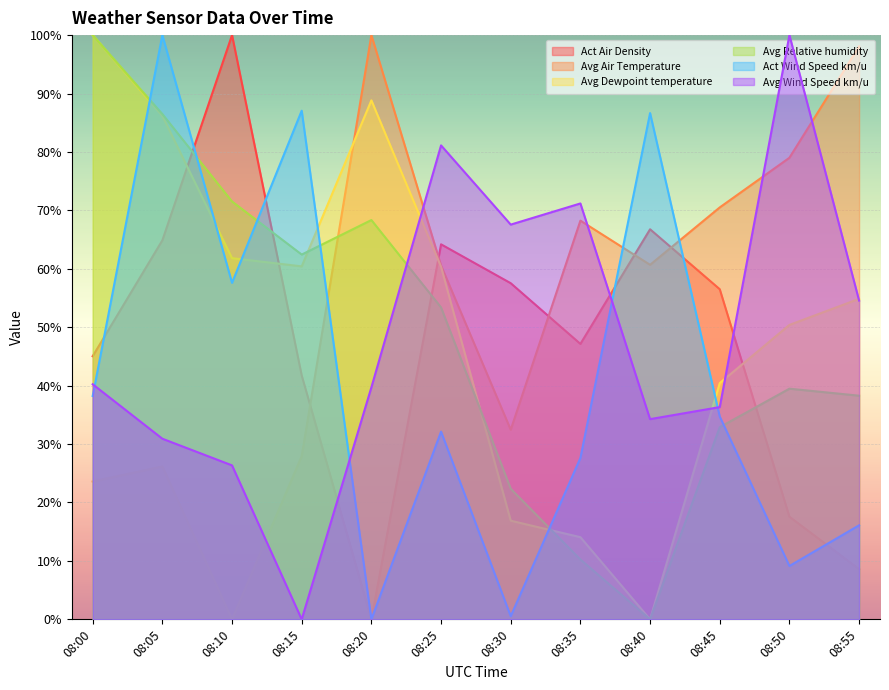

What is the total value across all series at 08:55?

270.5